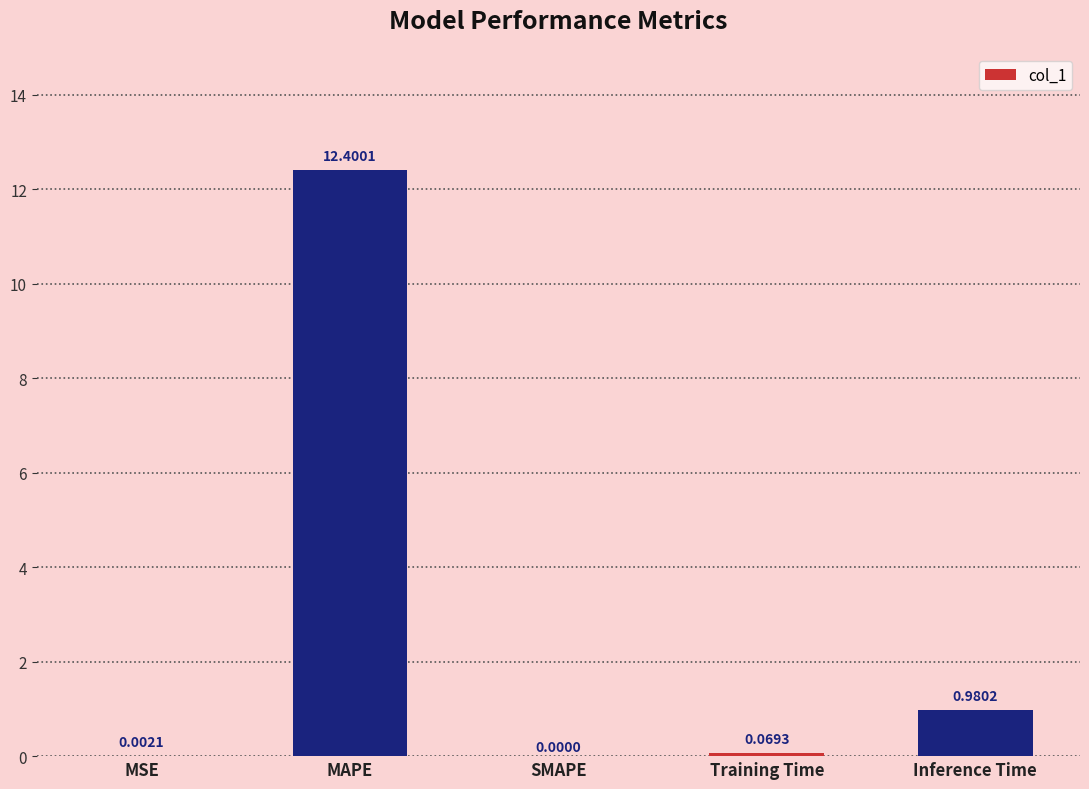

Are the bars horizontal?

No